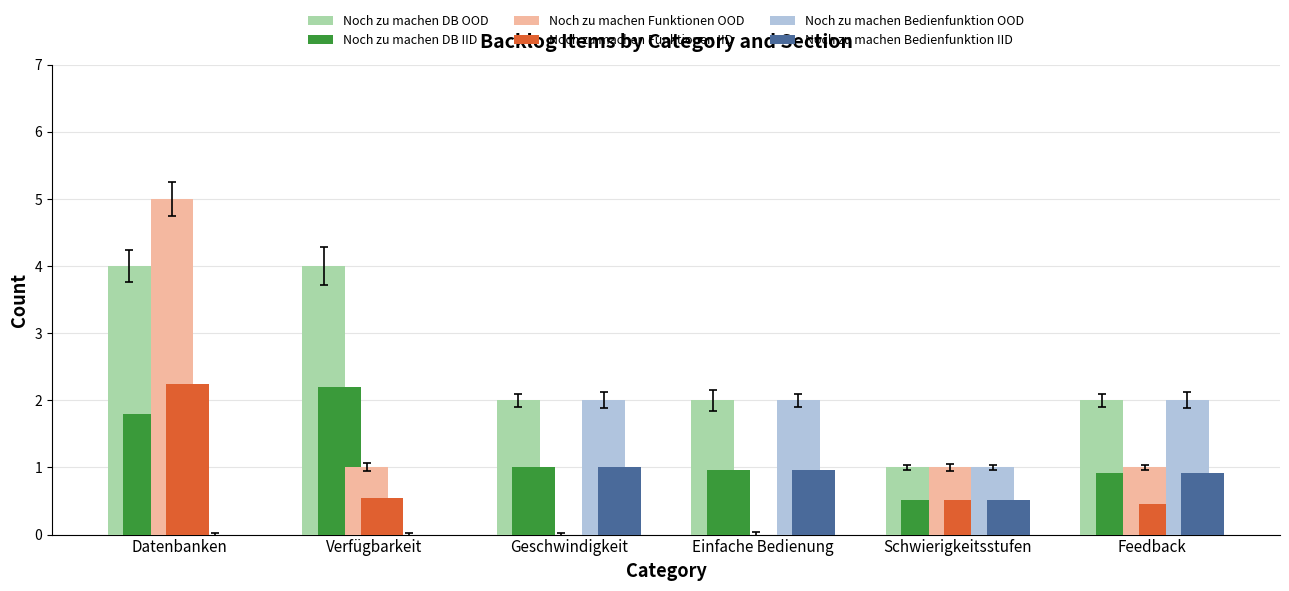

How many categories are shown in the chart?

6